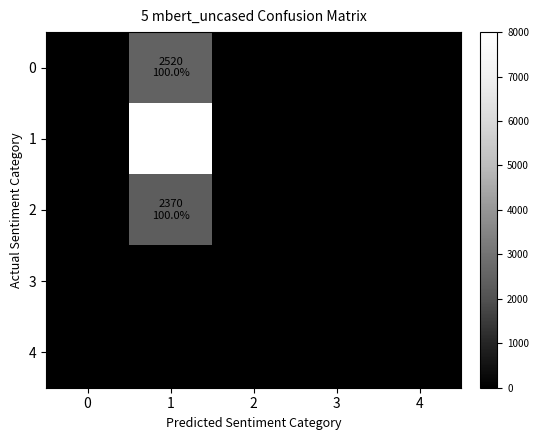

At how many categories does at least one series exceed 7815?

1